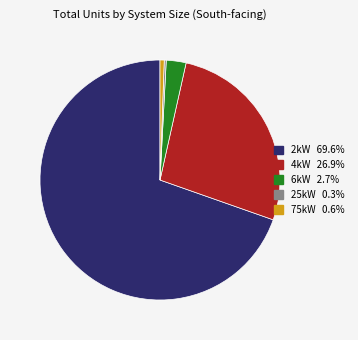

Which category has the biggest portion of the pie?

2kW